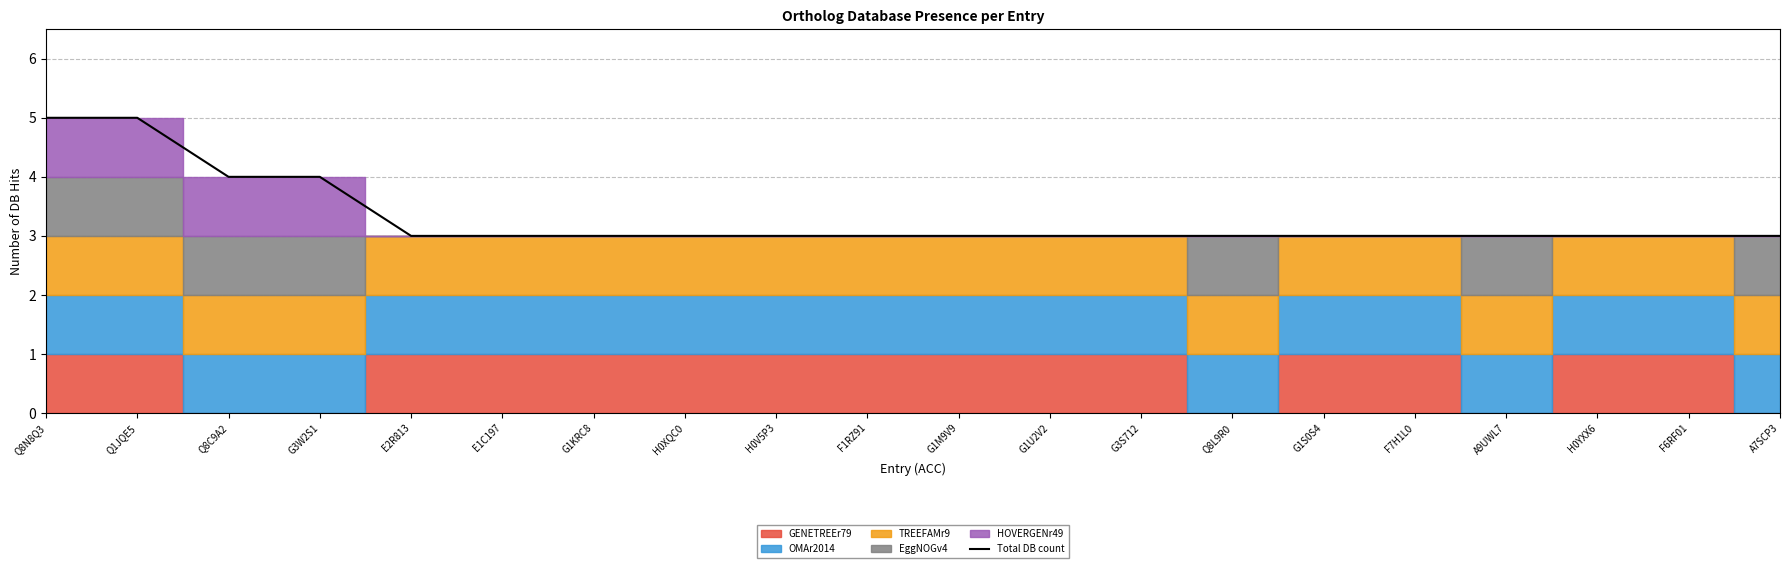

Which has a higher value, E2R813 or G1U2V2?

E2R813